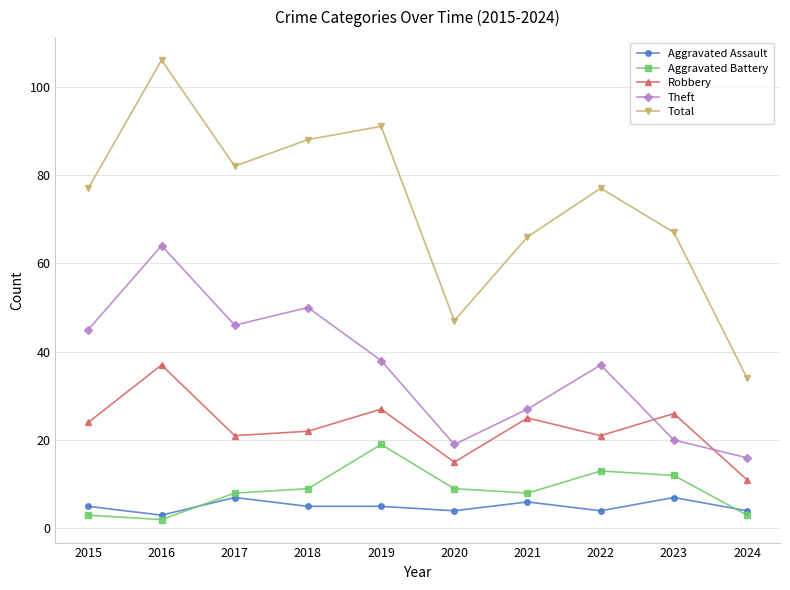

At which category is the sum across all series the highest?

2016